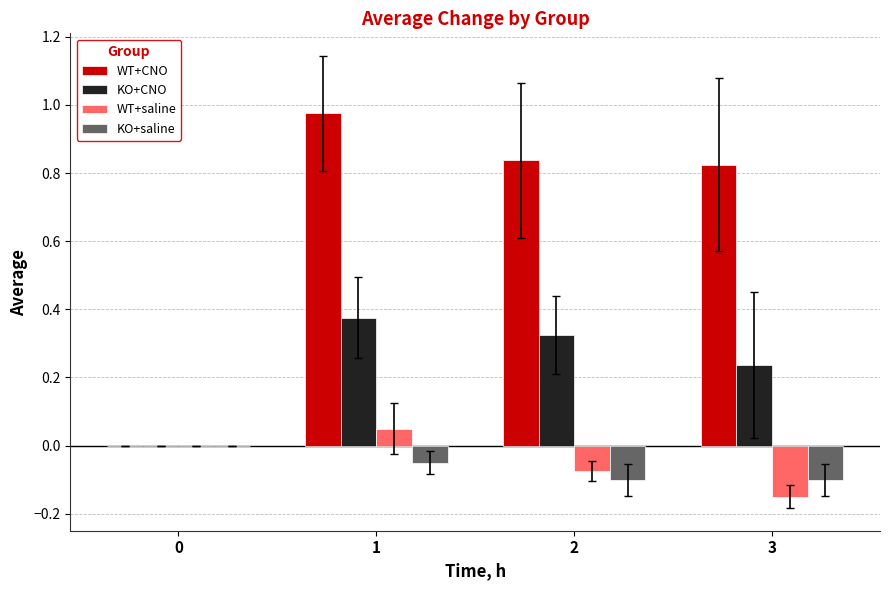

Which label corresponds to the largest value in the chart?

1